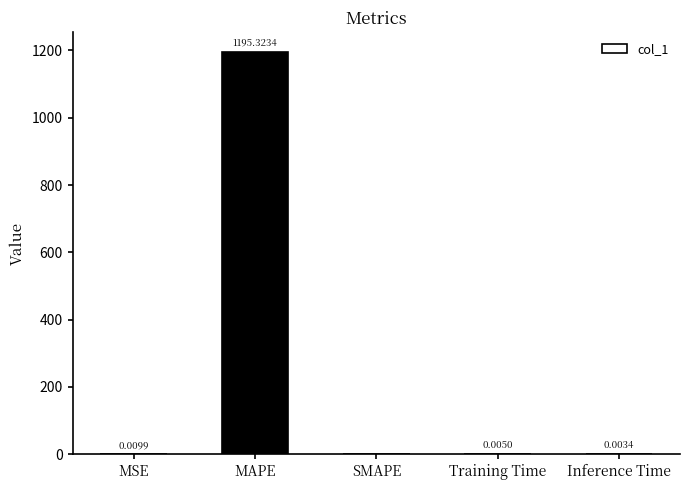

What is the sum of the values at MSE and MAPE?

1195.3